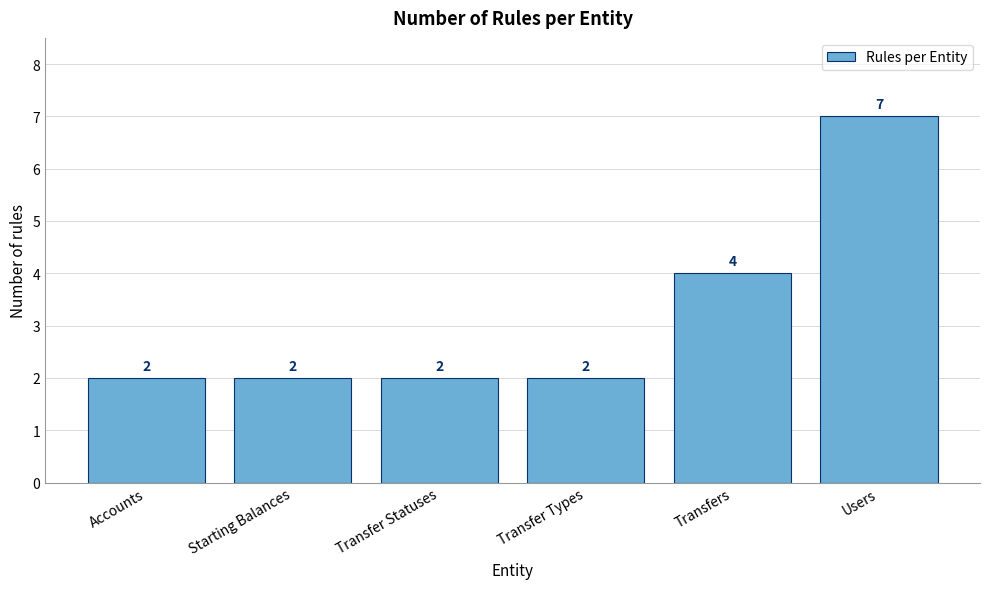

Reading left to right, extract all data points from this chart.

Accounts=2	Starting Balances=2	Transfer Statuses=2	Transfer Types=2	Transfers=4	Users=7